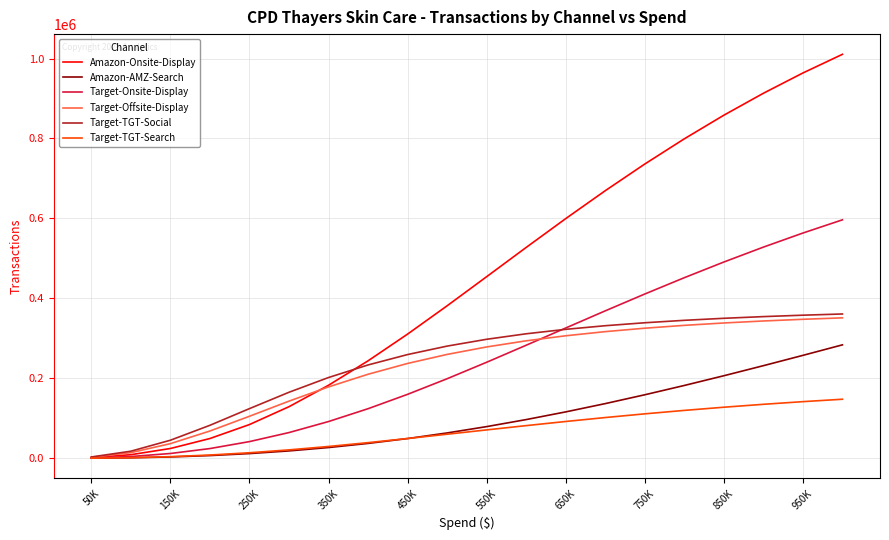

What is the greatest value displayed?

1010541.7